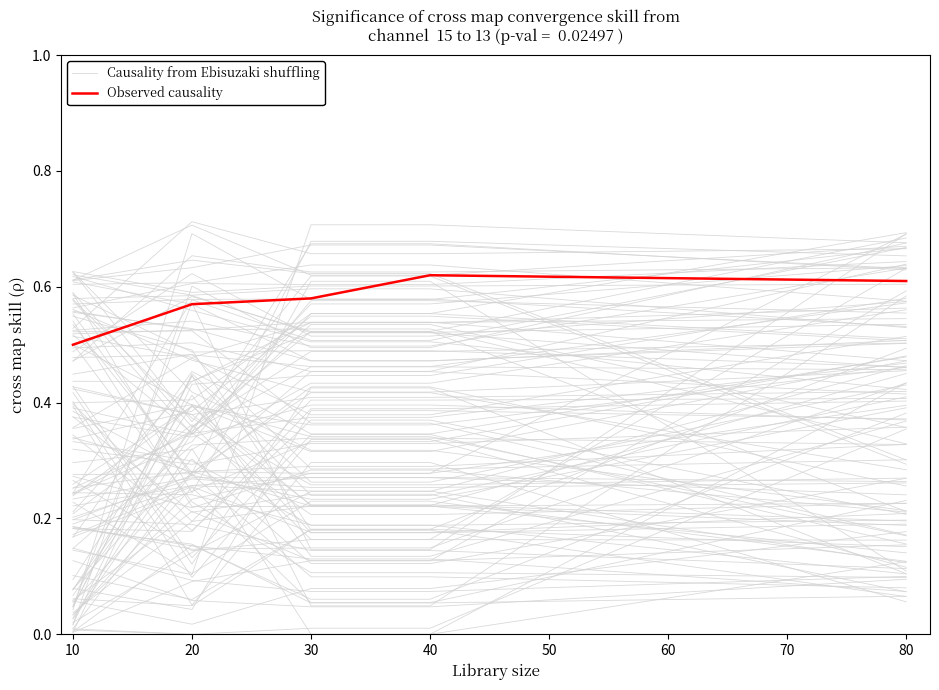

Reading left to right, list all the values displayed in this chart.

Causality from Ebisuzaki shuffling: 0.2	0.6	0.5	0.5	0.7
Observed causality: 0.5	0.6	0.6	0.6	0.6